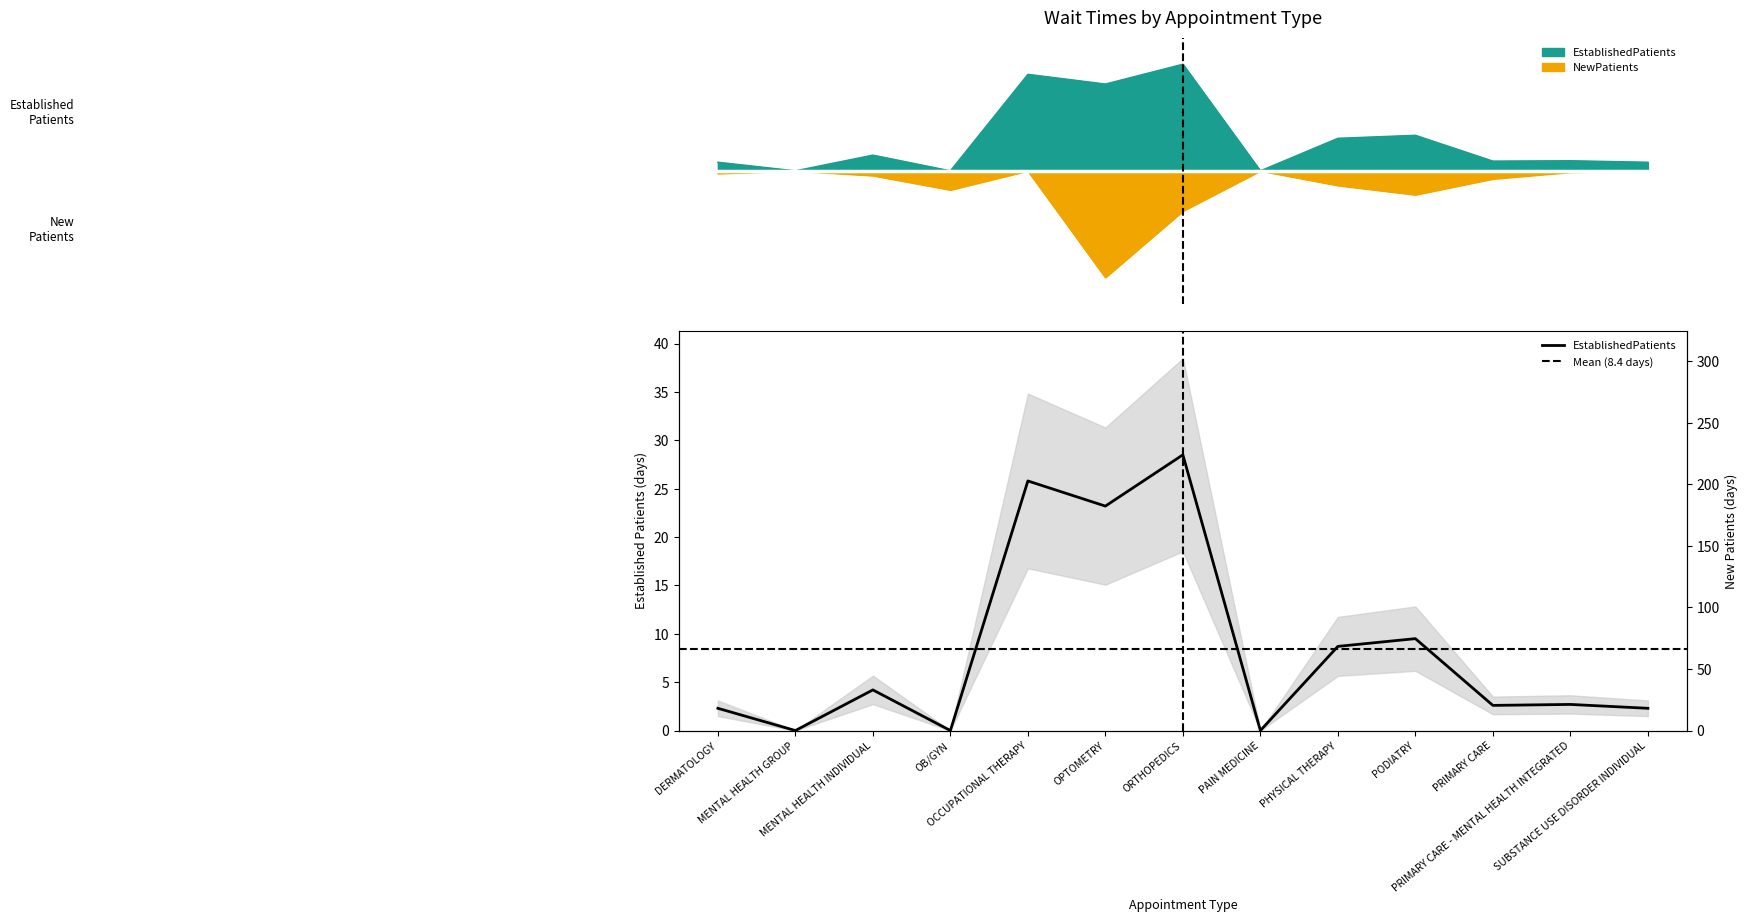

Is it true that EstablishedPatients equals 0.3 at PHYSICAL THERAPY?

True